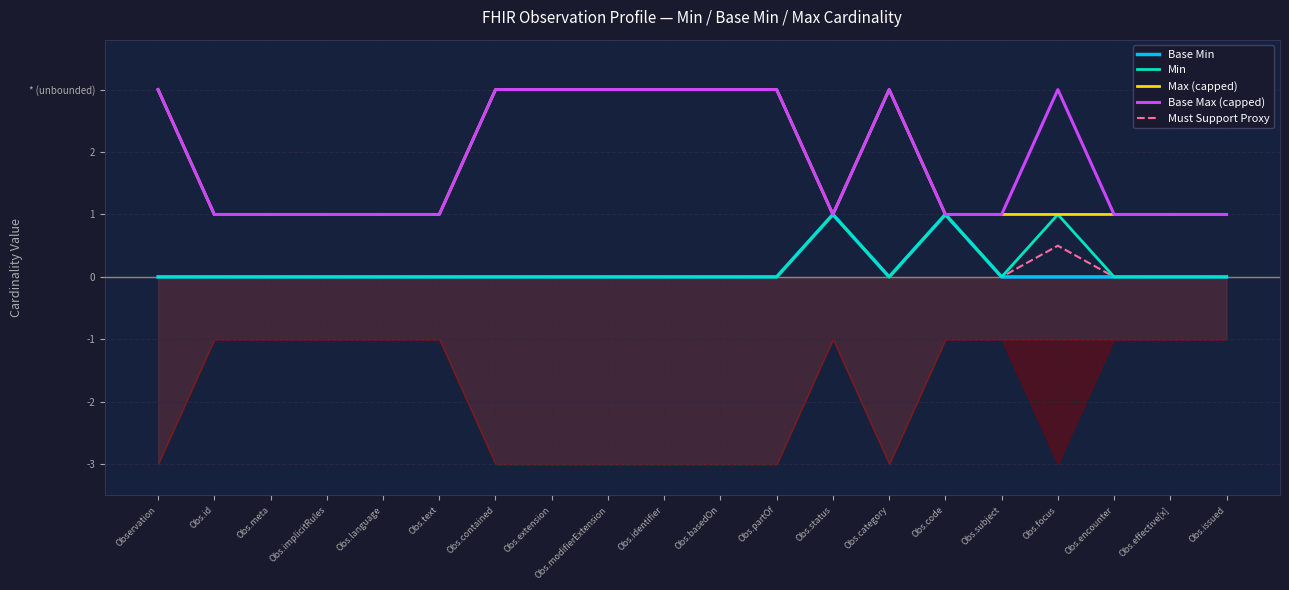

Which category has the lowest value in the Base Max (capped) series?

Obs.id